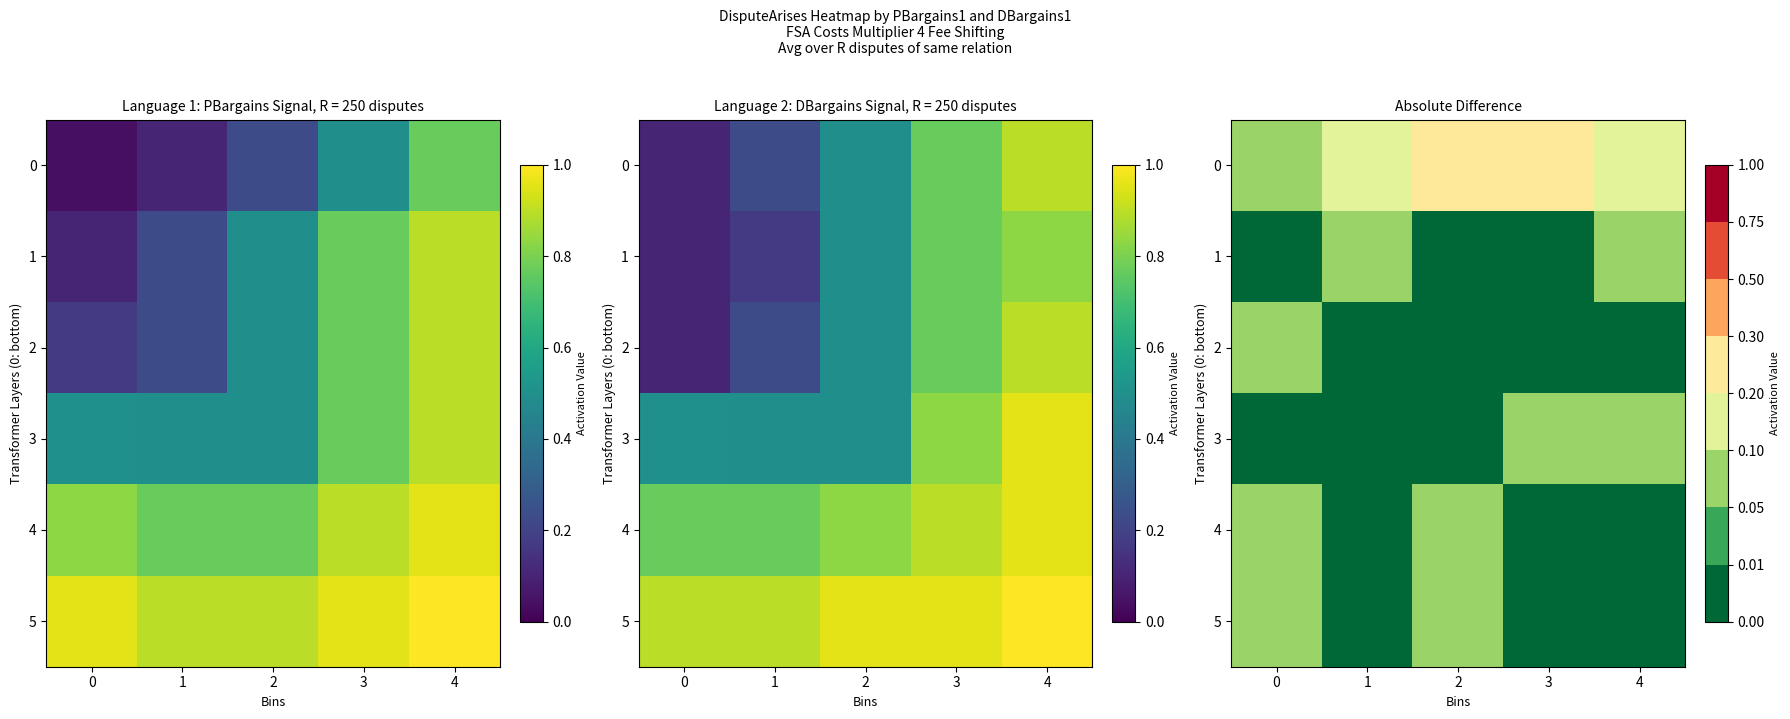

List the labels in order of 2 value, smallest first.

2, 3, 1, 4, 0